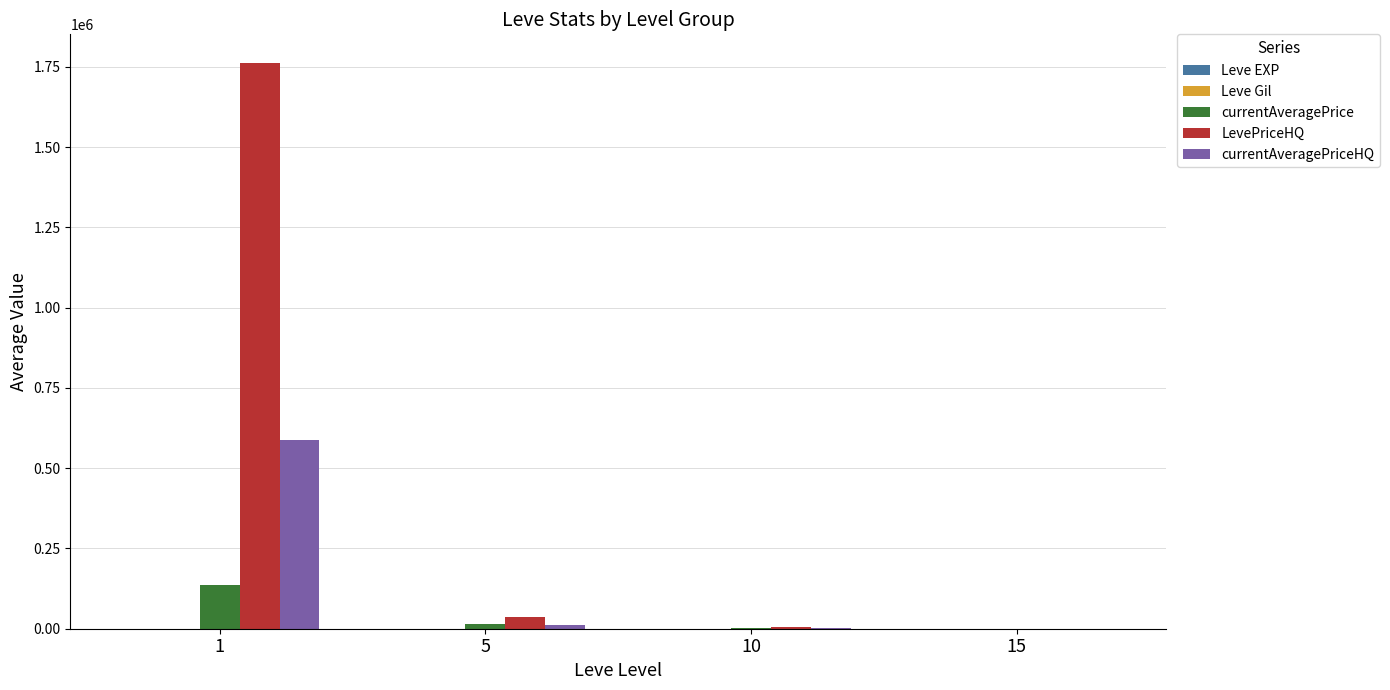

What is the sum of all LevePriceHQ values?

1804187.4